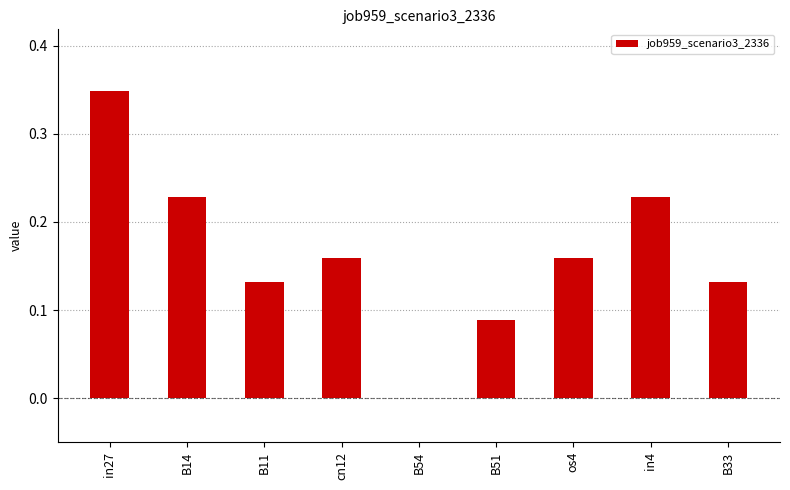

At which label is the value closest to 0?

B54